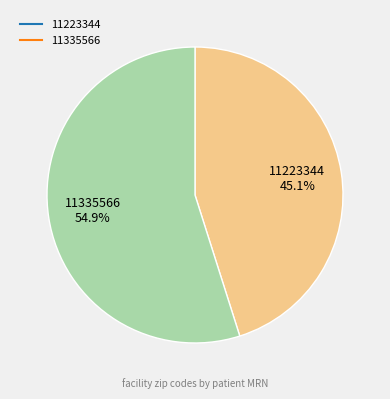

Which slice is the largest?

11335566